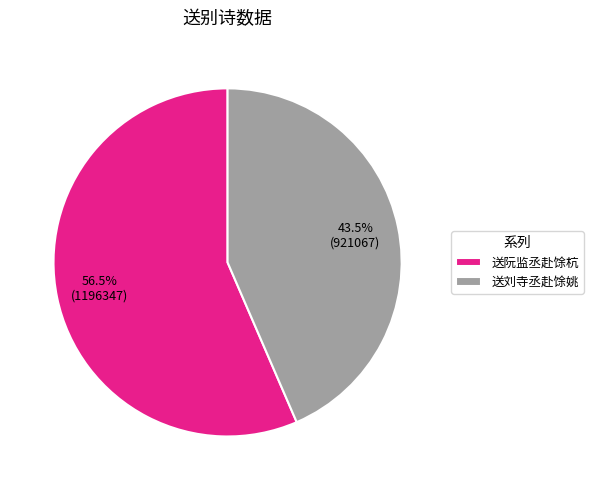

How many segments does this pie chart have?

2